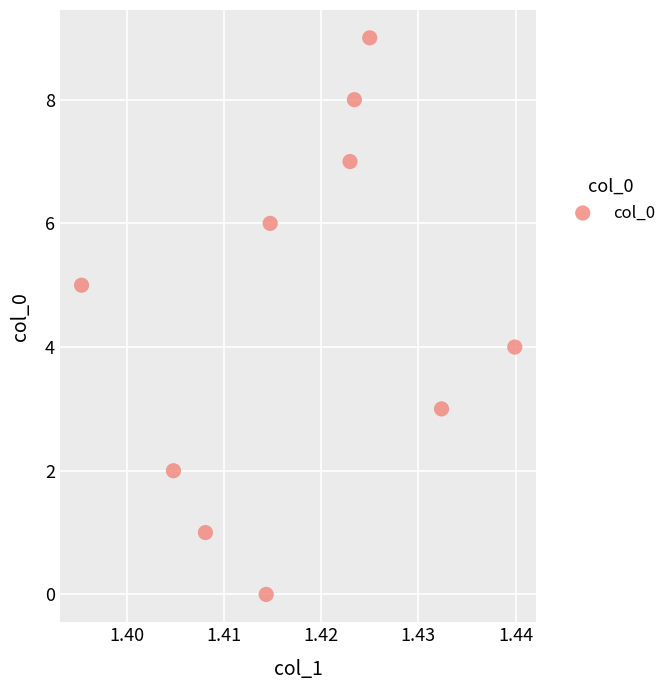

What is the range of Y values (max minus min)?

9